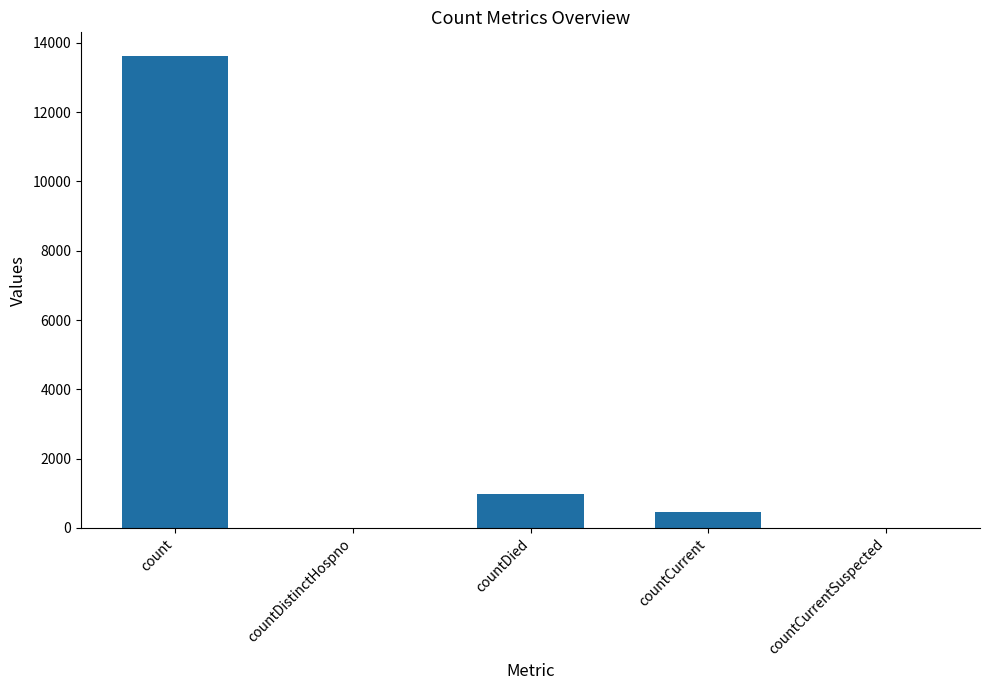

How many distinct data groups are displayed?

1